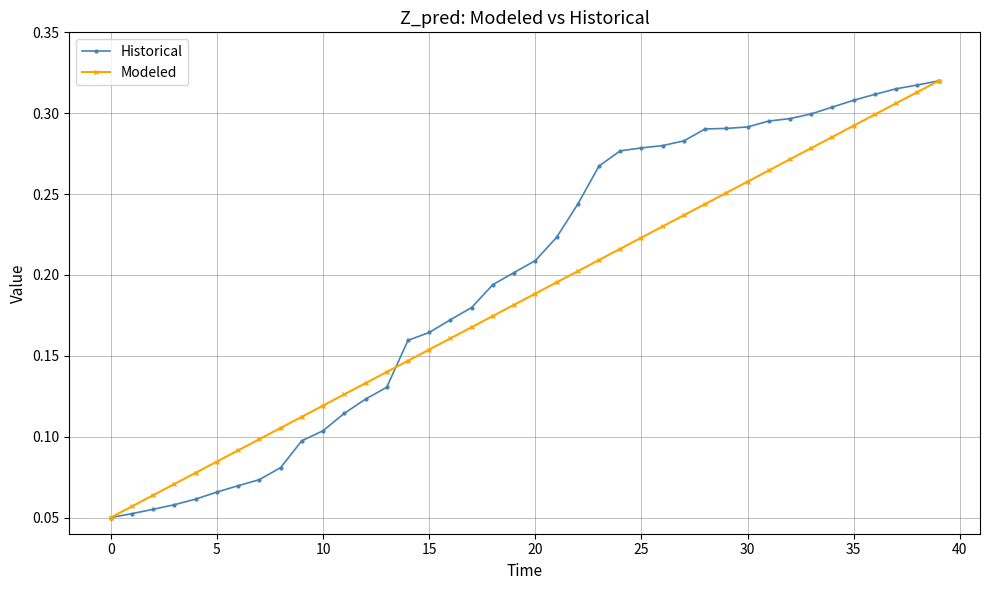

Which series has the largest total across all categories?

Historical